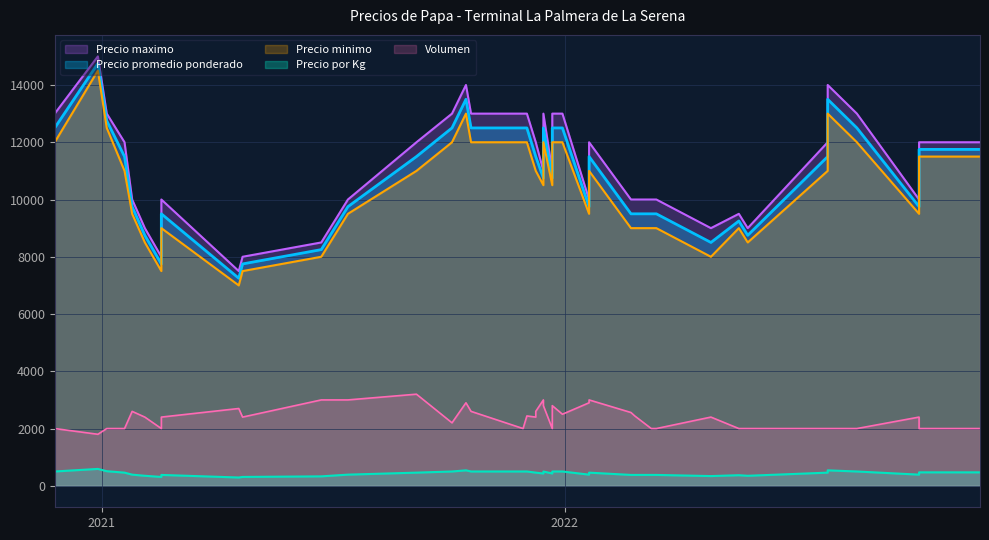

What is the difference between the Precio promedio ponderado values at 2022-05-18 and 2022-08-19?

3250